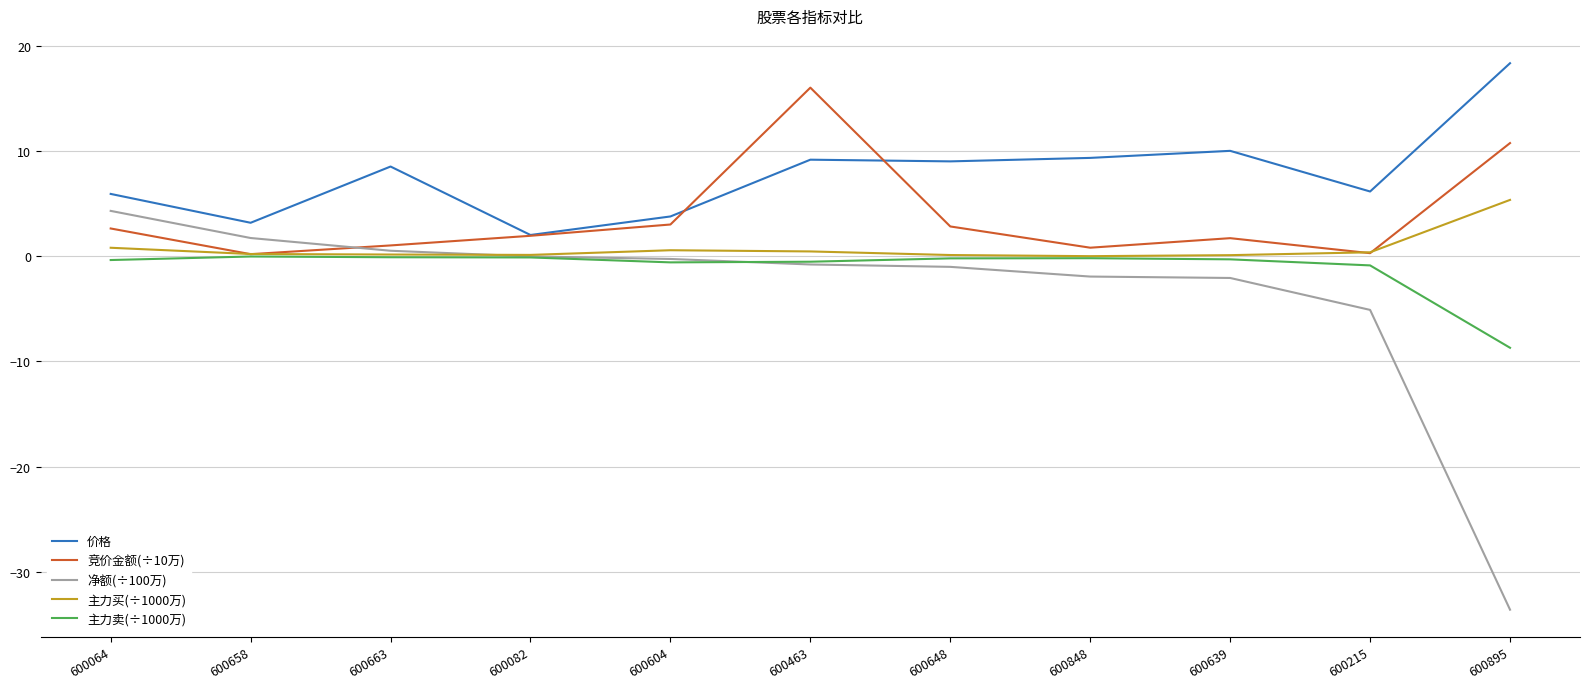

True or false: 主力卖(÷1000万) has more than 1 points higher than both neighbors.

True